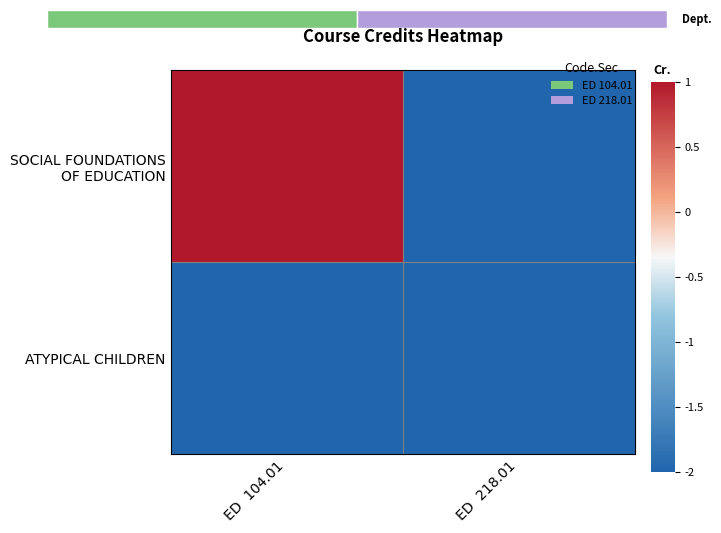

Read the SOCIAL FOUNDATIONS OF EDUCATION value at ED 104.01.

1